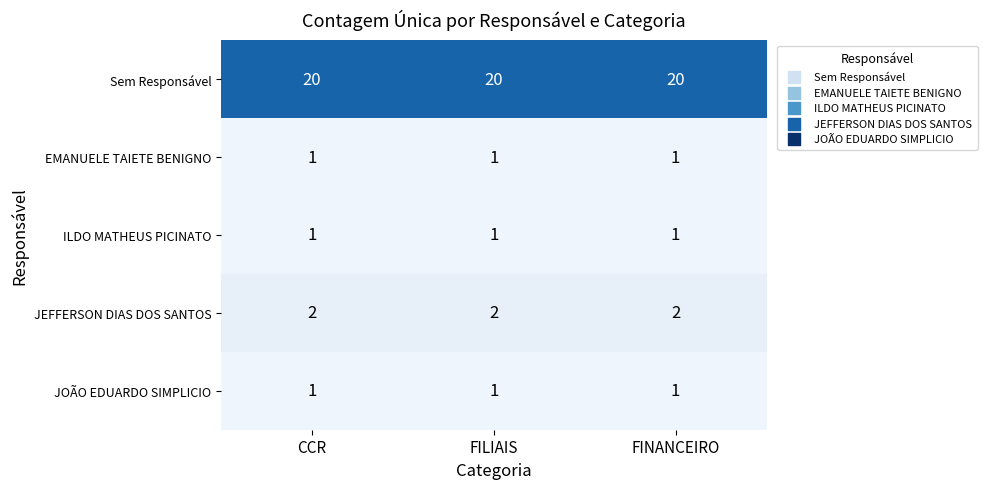

What is the greatest value displayed?

20